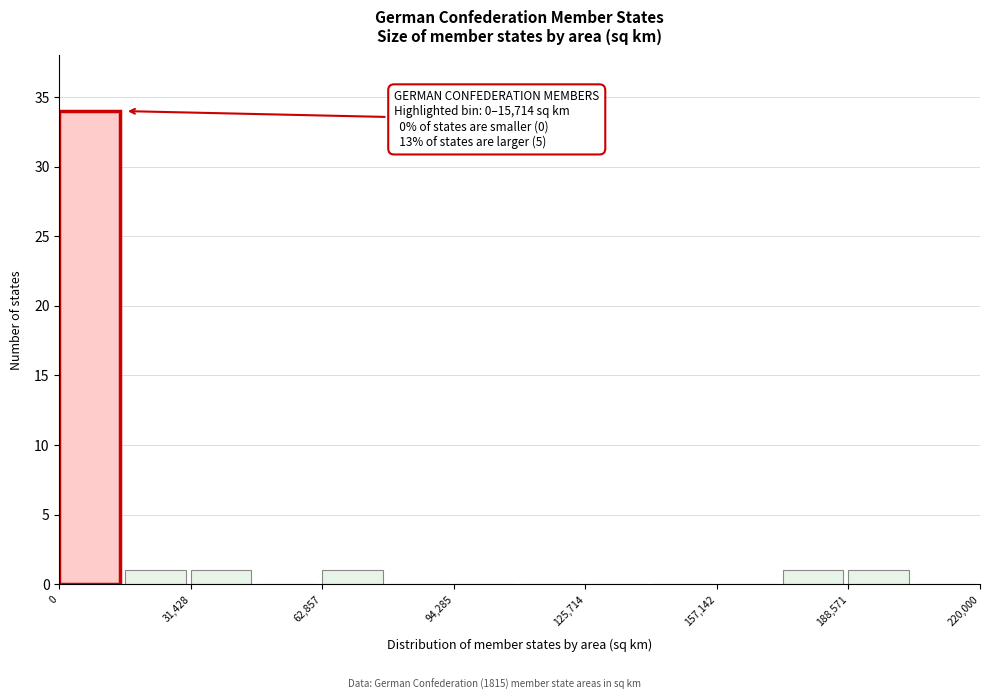

Around what value on the x-axis is the tallest bar? Give the approximate position of its centre, as read against the axis.

5000